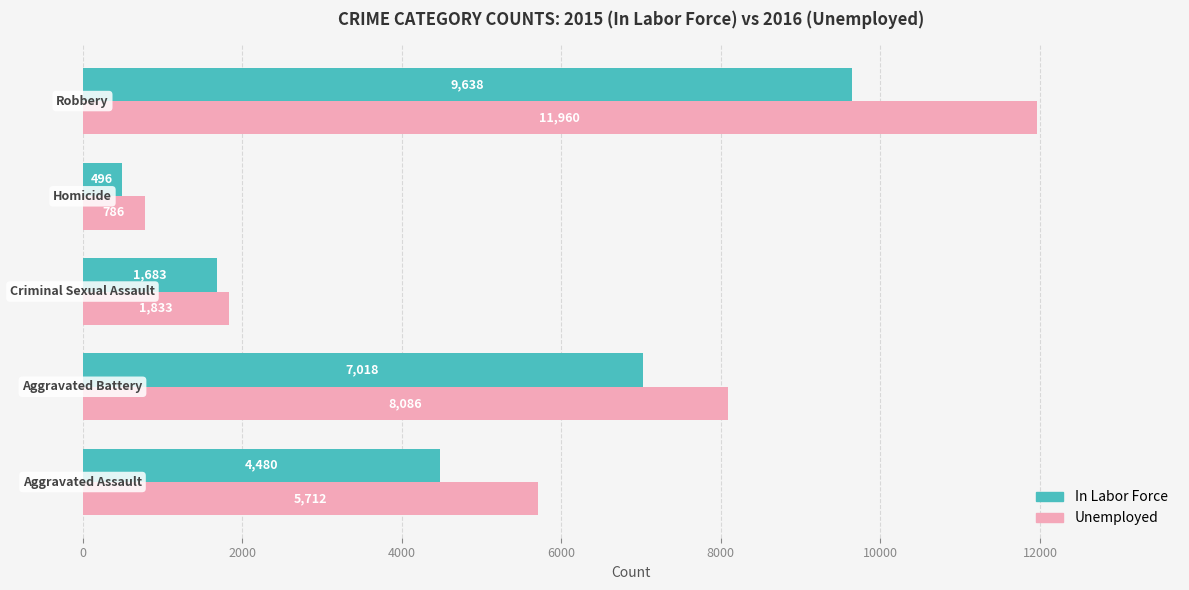

What is the maximum value shown in the chart?

11960